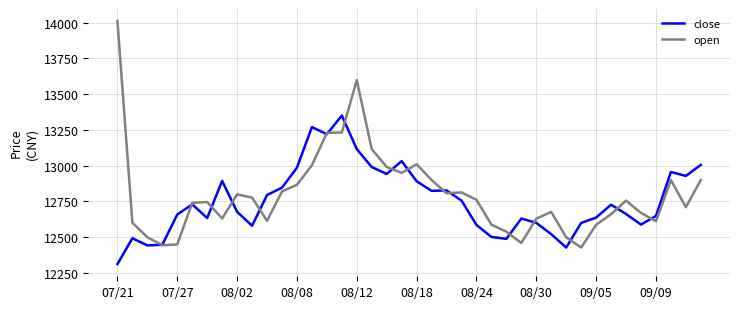

What is the smallest value displayed?

12312.0